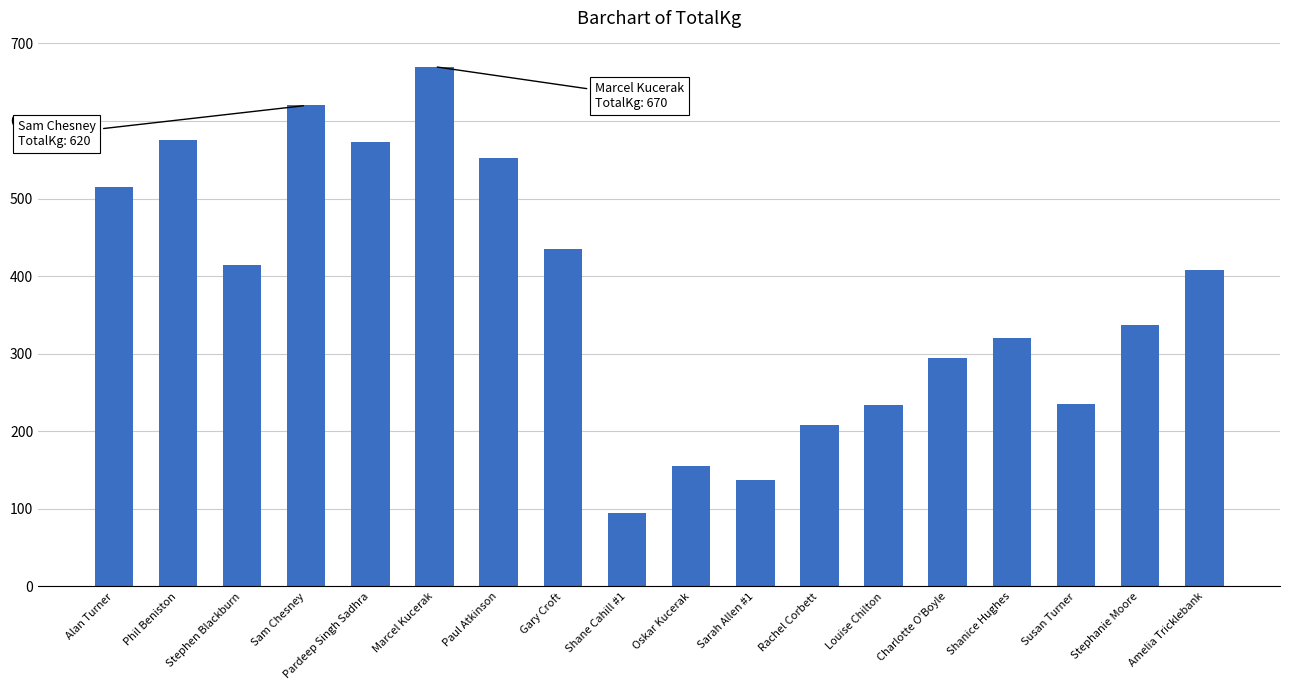

The chart shows a value of 435.0 at Gary Croft. True or false?

True